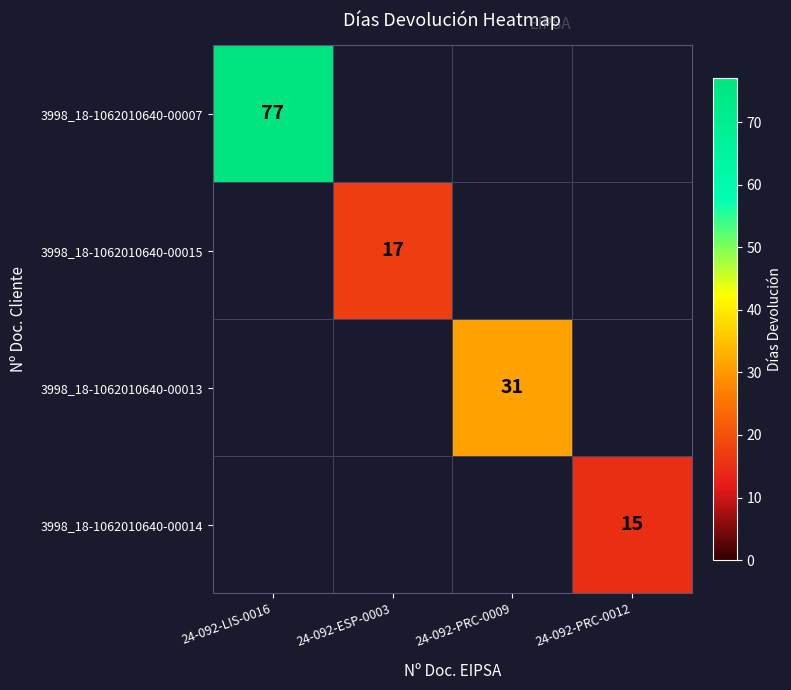

The 3998_18-1062010640-00014 series shows 20 at 24-092-PRC-0012. True or false?

False